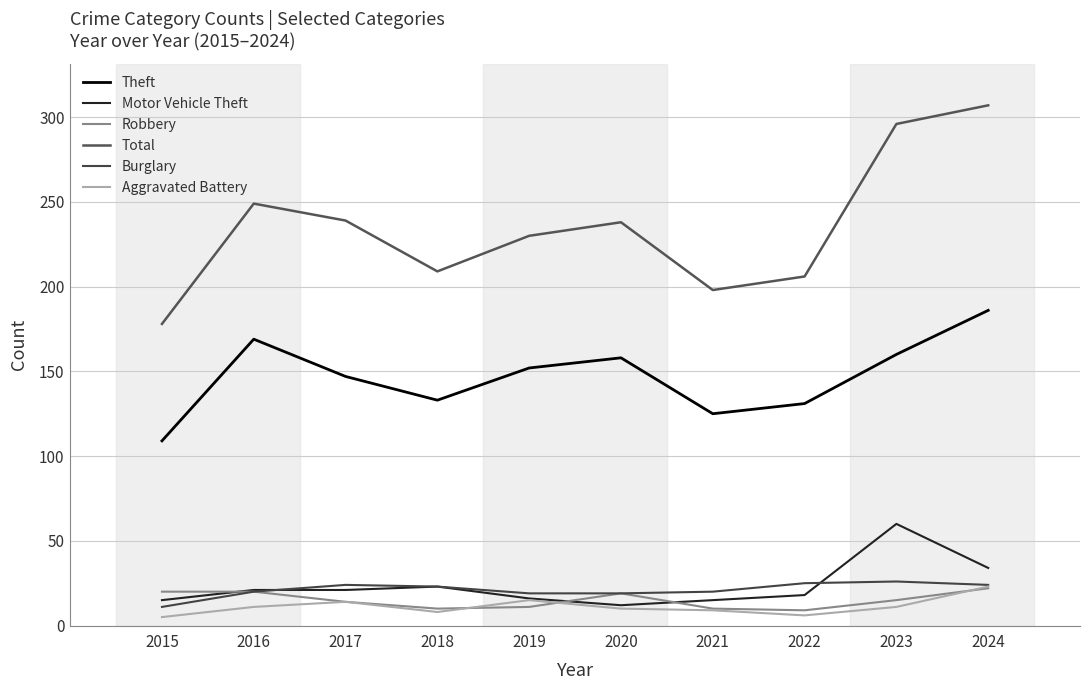

Is it true that Total equals 230 at 2019?

True